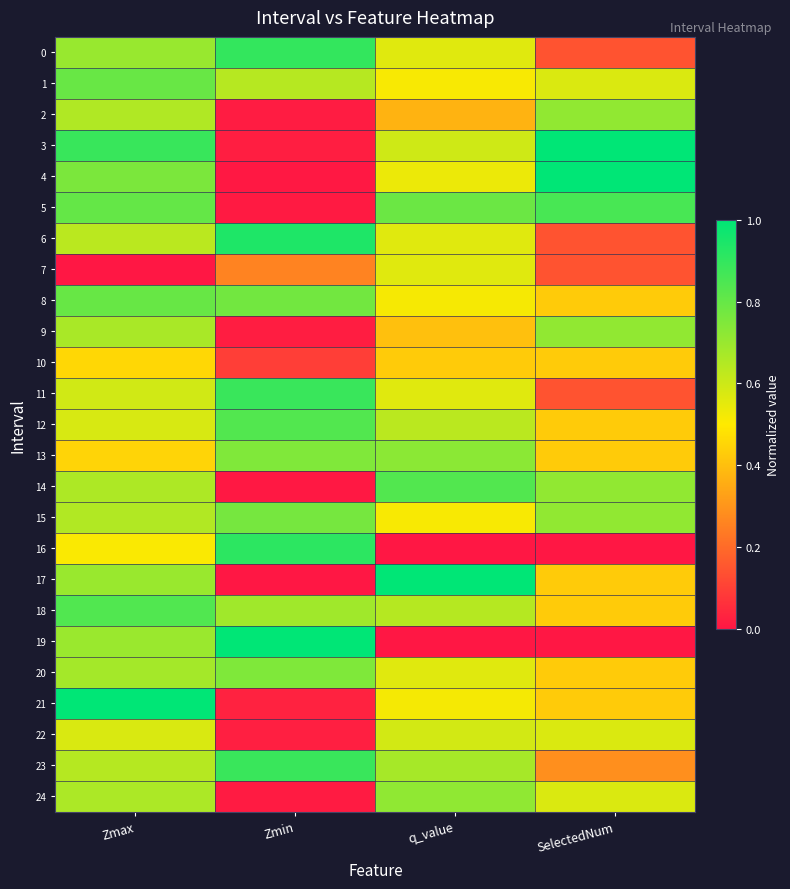

Which series changed the most between Zmin and SelectedNum?

19